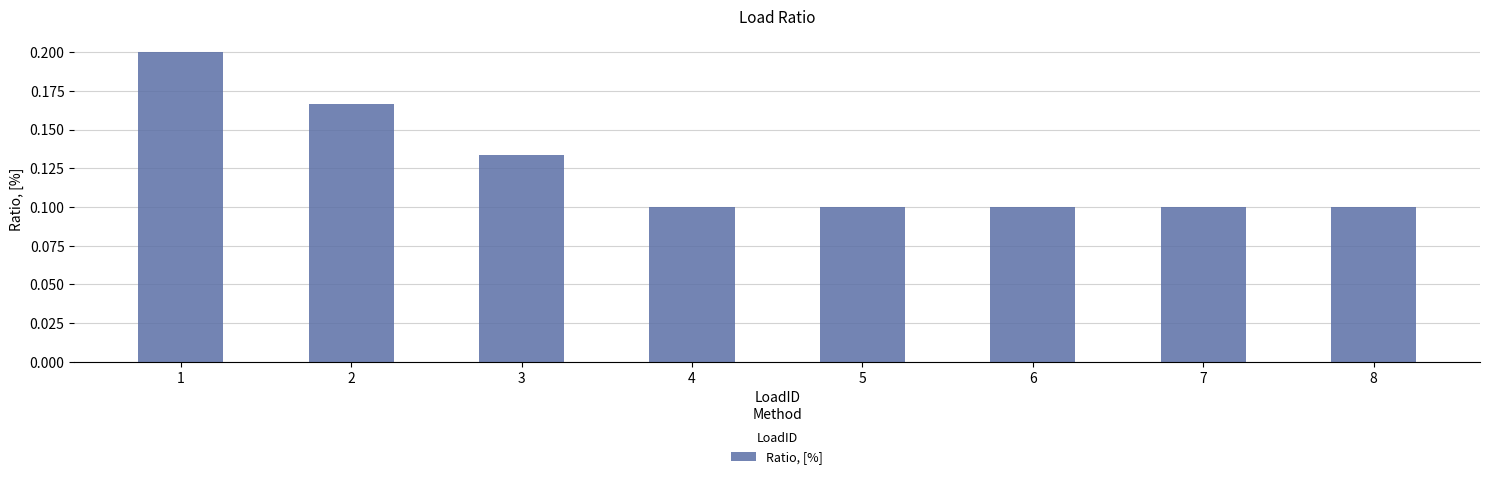

Is it true that the value at 7 is 0.2?

False